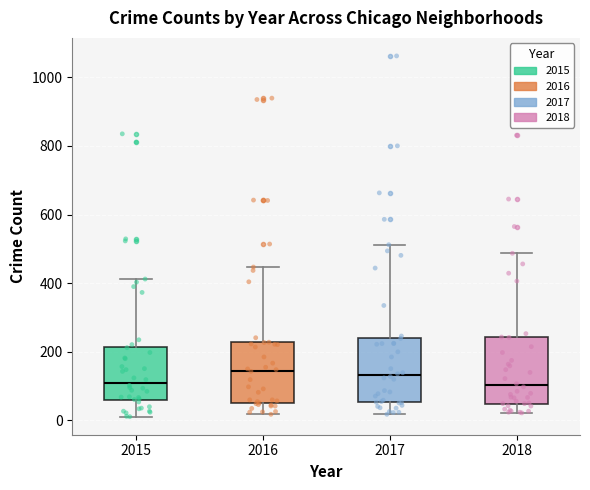

Reading left to right, read every box against the y-axis: the position of its median line, the range the box covers, and the ends of its whiskers. The values are not printed on the chart, so give them approximately, as read against the axis.

2015: median 120, box 60 to 220, whiskers 20 to 420
2016: median 140, box 60 to 220, whiskers 20 to 440
2017: median 140, box 60 to 240, whiskers 20 to 520
2018: median 100, box 40 to 240, whiskers 20 to 480